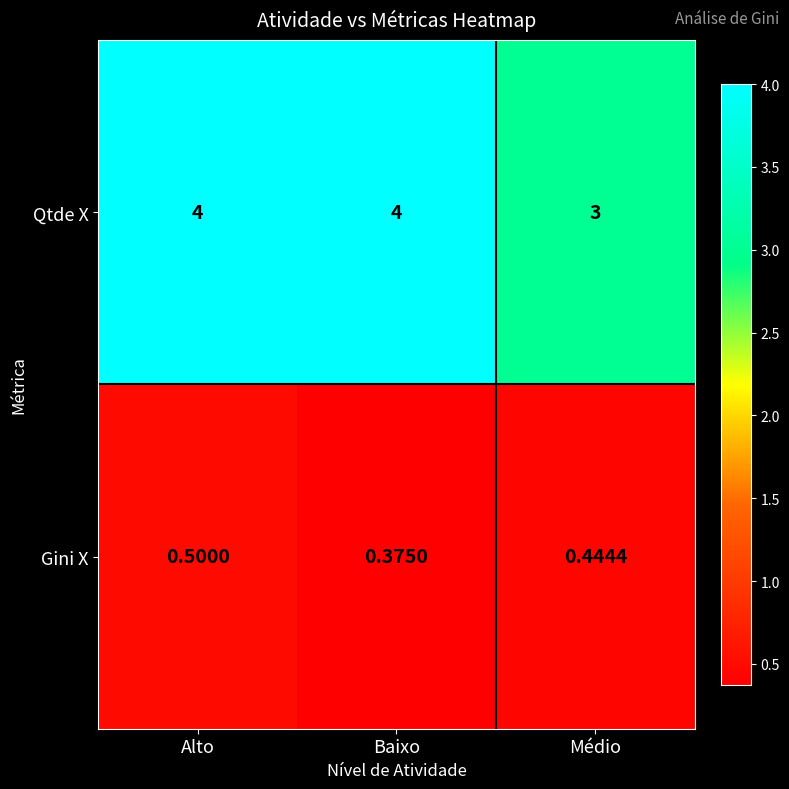

Rank the series by their maximum value, from lowest to highest.

Gini X, Qtde X